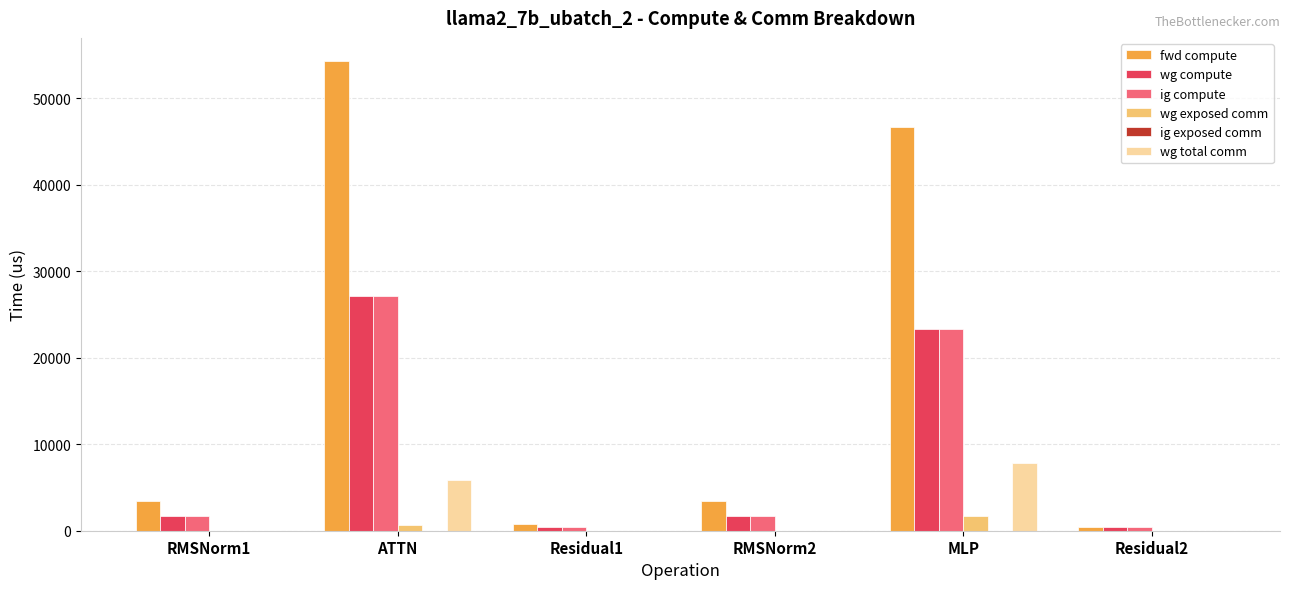

What is the greatest value displayed?

54263.8